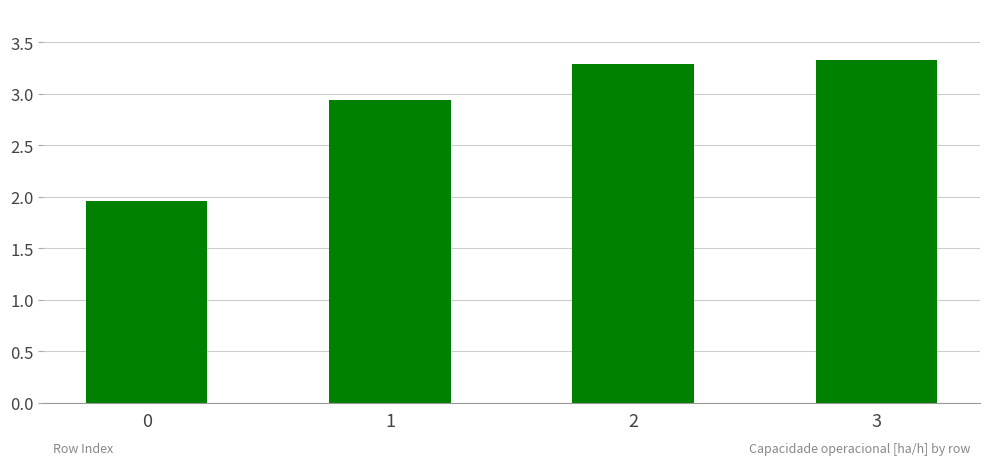

Between 0 and 3, which is larger?

3